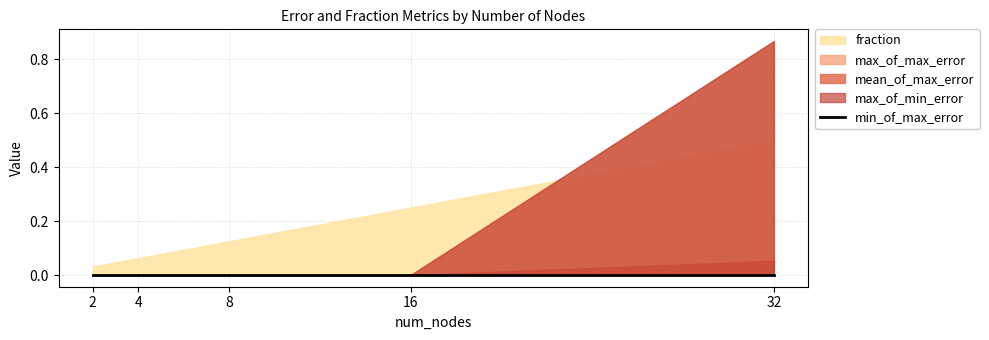

True or false: max_of_max_error and min_of_max_error intersect in this chart.

False